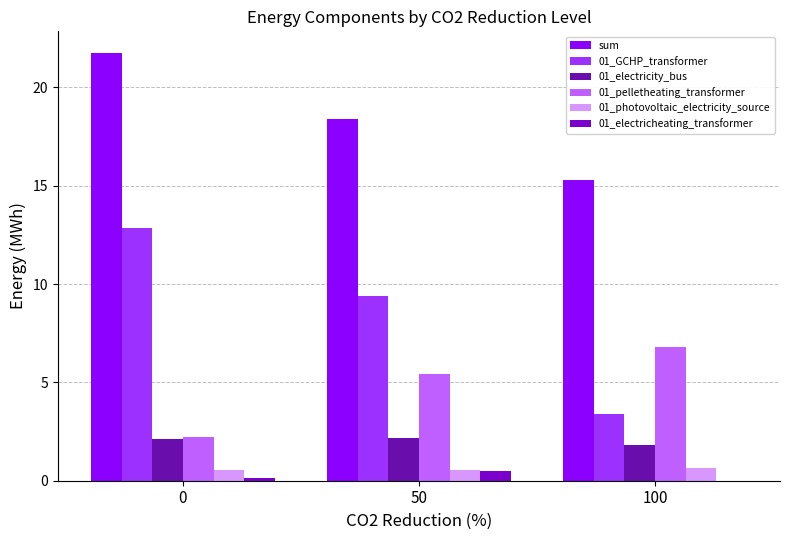

How many data points in 01_electricity_bus are above 2?

2